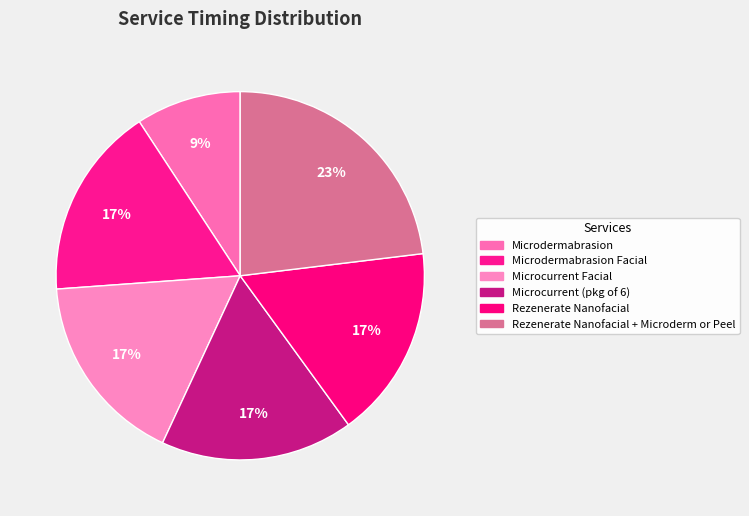

Which slice is the largest?

Rezenerate Nanofacial + Microderm or Peel